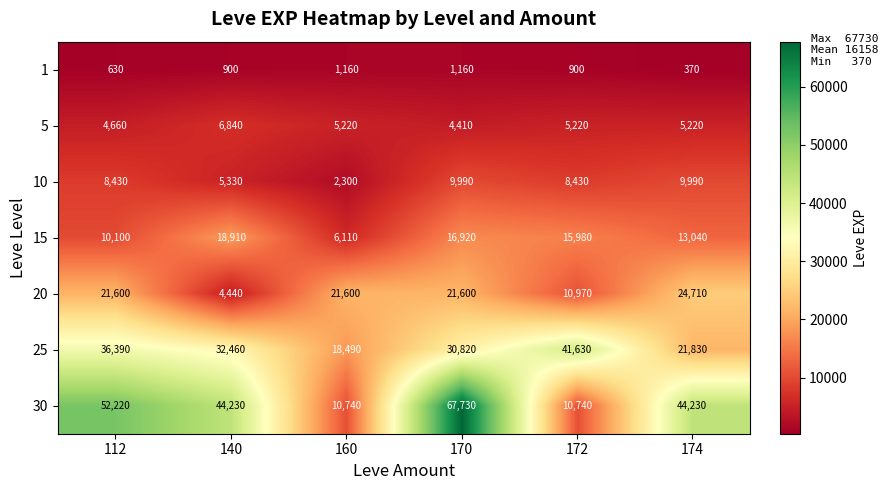

What is the spread (max minus min) of values at 174?

43860